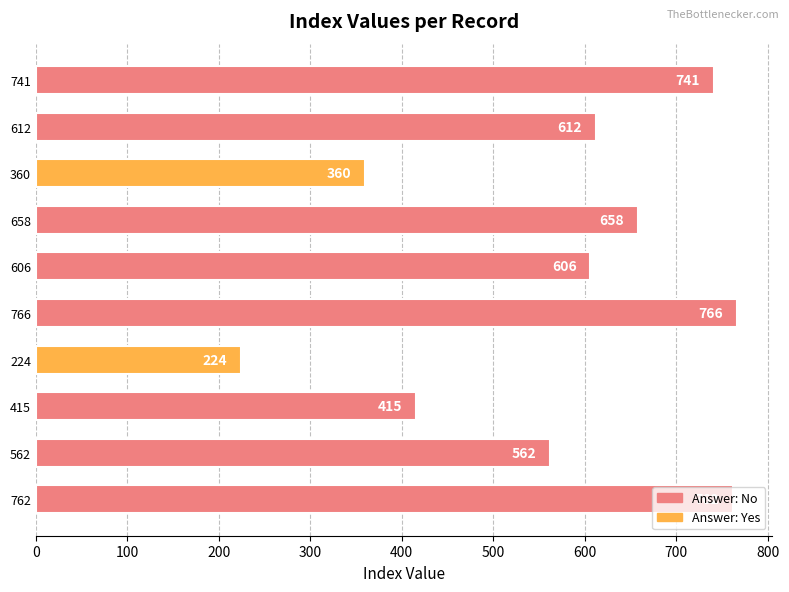

What is the change in value from 415 to 766?

+351